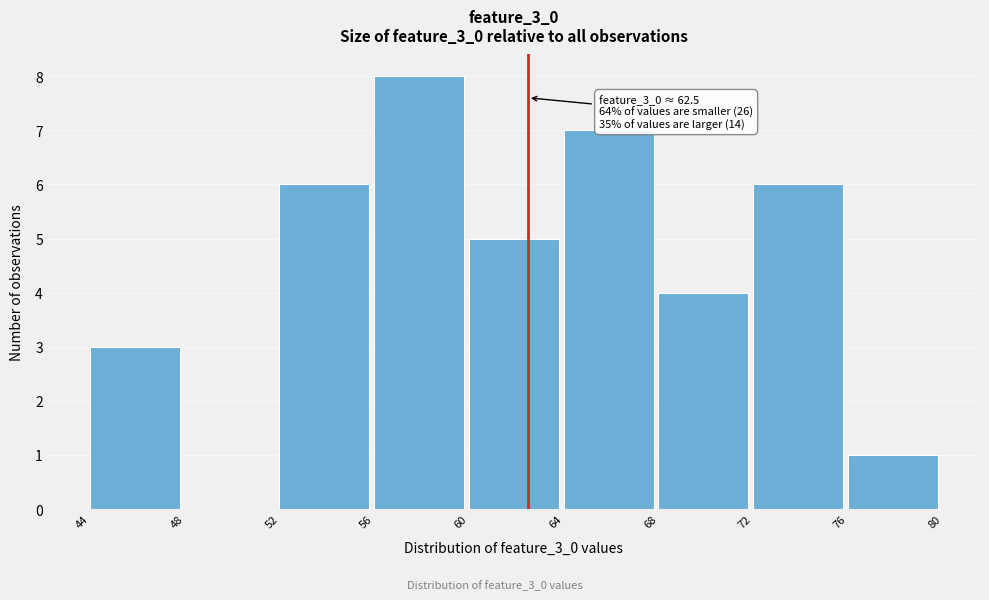

Which range on the x-axis has the tallest bar?

56 to 60